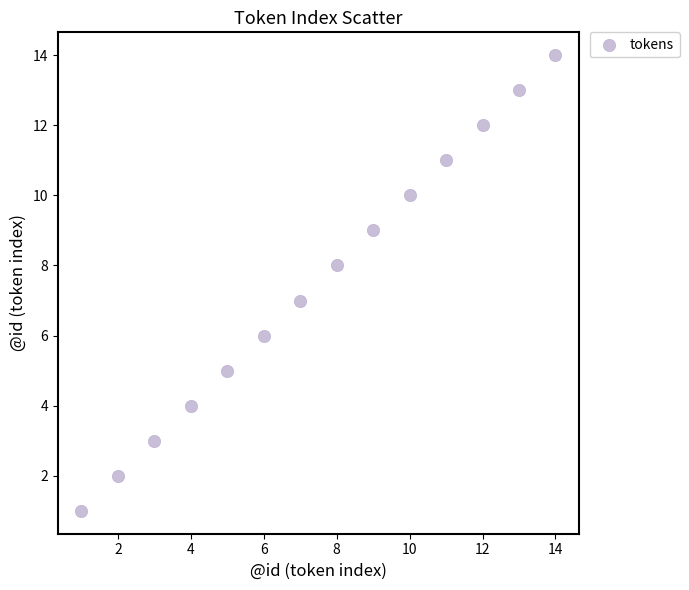

What is the range of Y values (max minus min)?

13